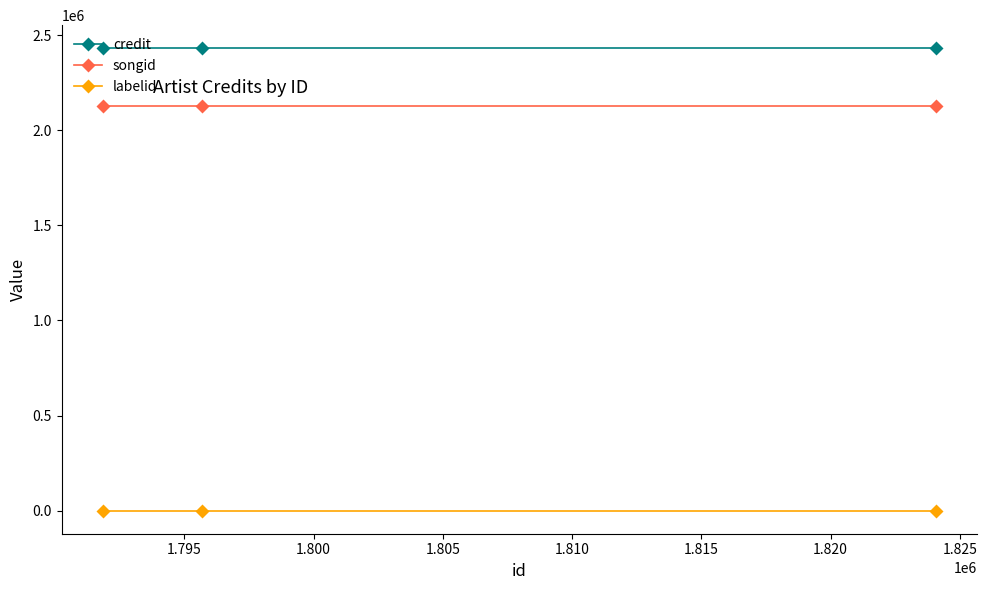

At how many categories does at least one series exceed 2039022?

3